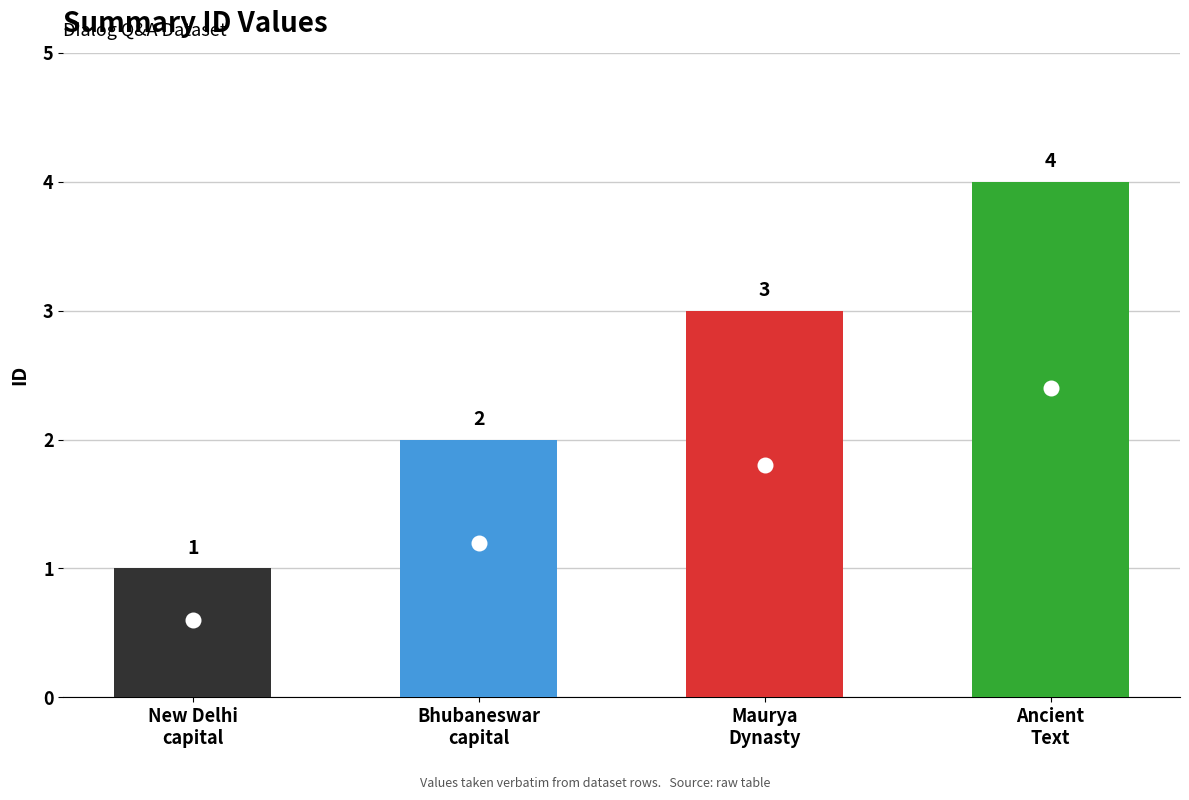

Count the values in the range 2 to 4.

3